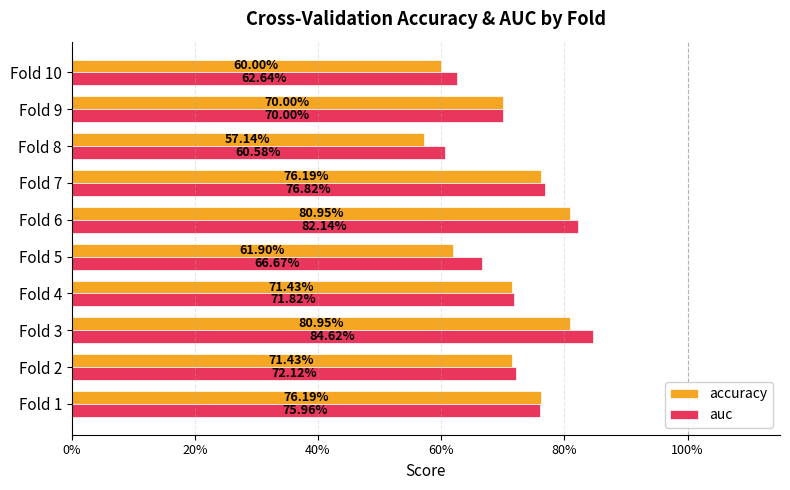

At how many categories does at least one series exceed 0?

10